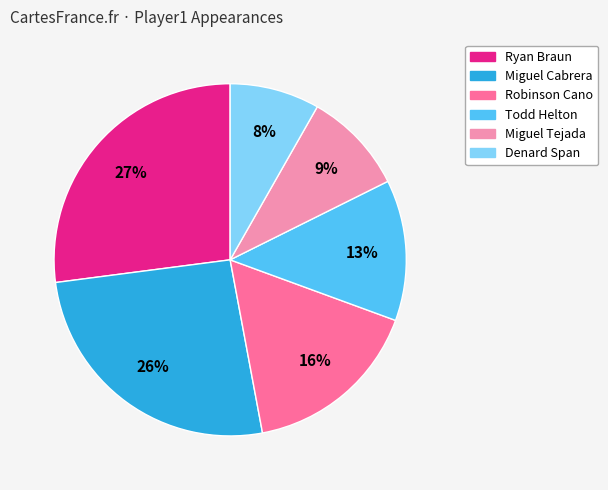

Is it true that Ryan Braun is 27% of the pie?

True